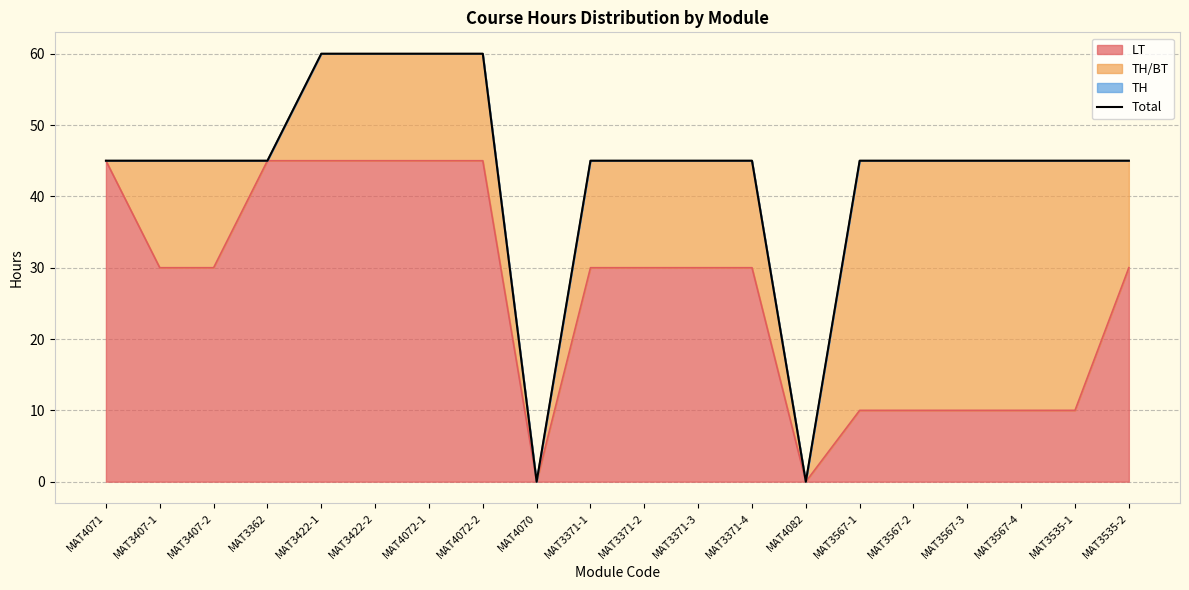

What is the sum of the values at MAT3371-4 and MAT3422-1?

105